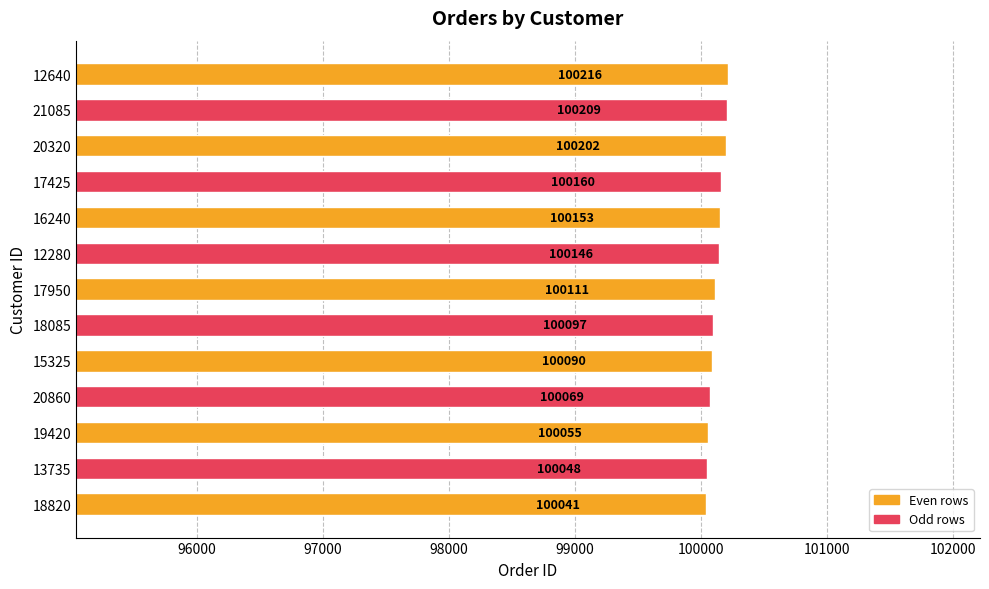

What is the sum of all values?

1301597